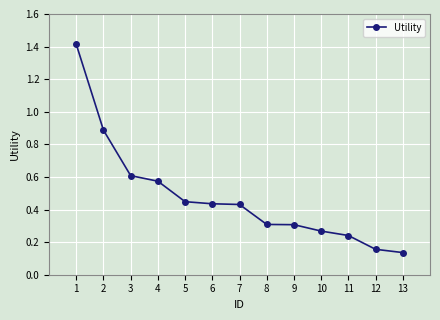

What is the greatest value displayed?

1.4